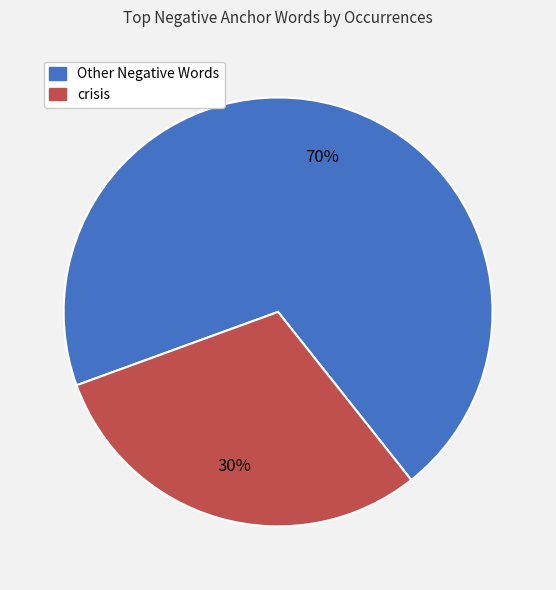

How many slices are in this pie chart?

2